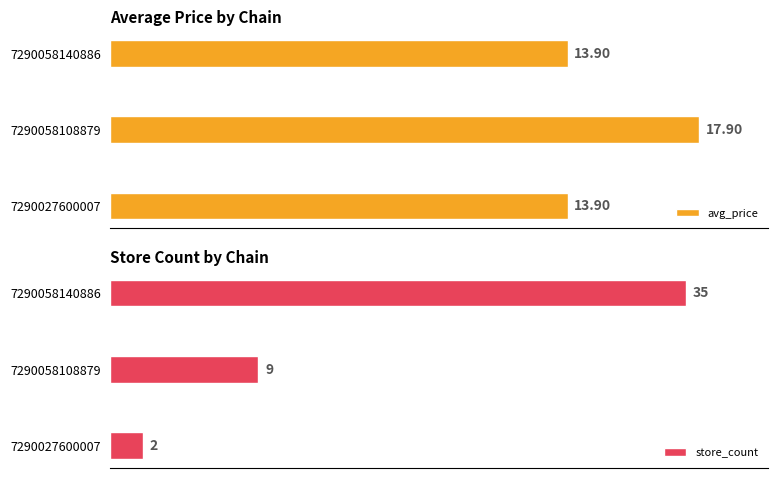

Rank the categories by store_count value from highest to lowest.

7290058140886, 7290058108879, 7290027600007